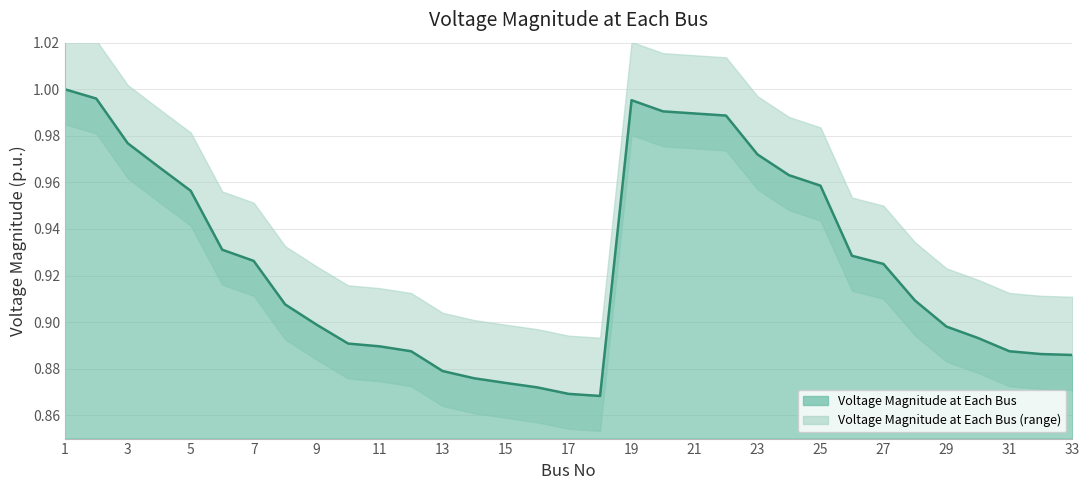

List the labels in order of value, smallest first.

18, 17, 16, 15, 14, 13, 33, 32, 12, 31, 11, 10, 30, 29, 9, 8, 28, 27, 7, 26, 6, 5, 25, 24, 4, 23, 3, 22, 21, 20, 19, 2, 1